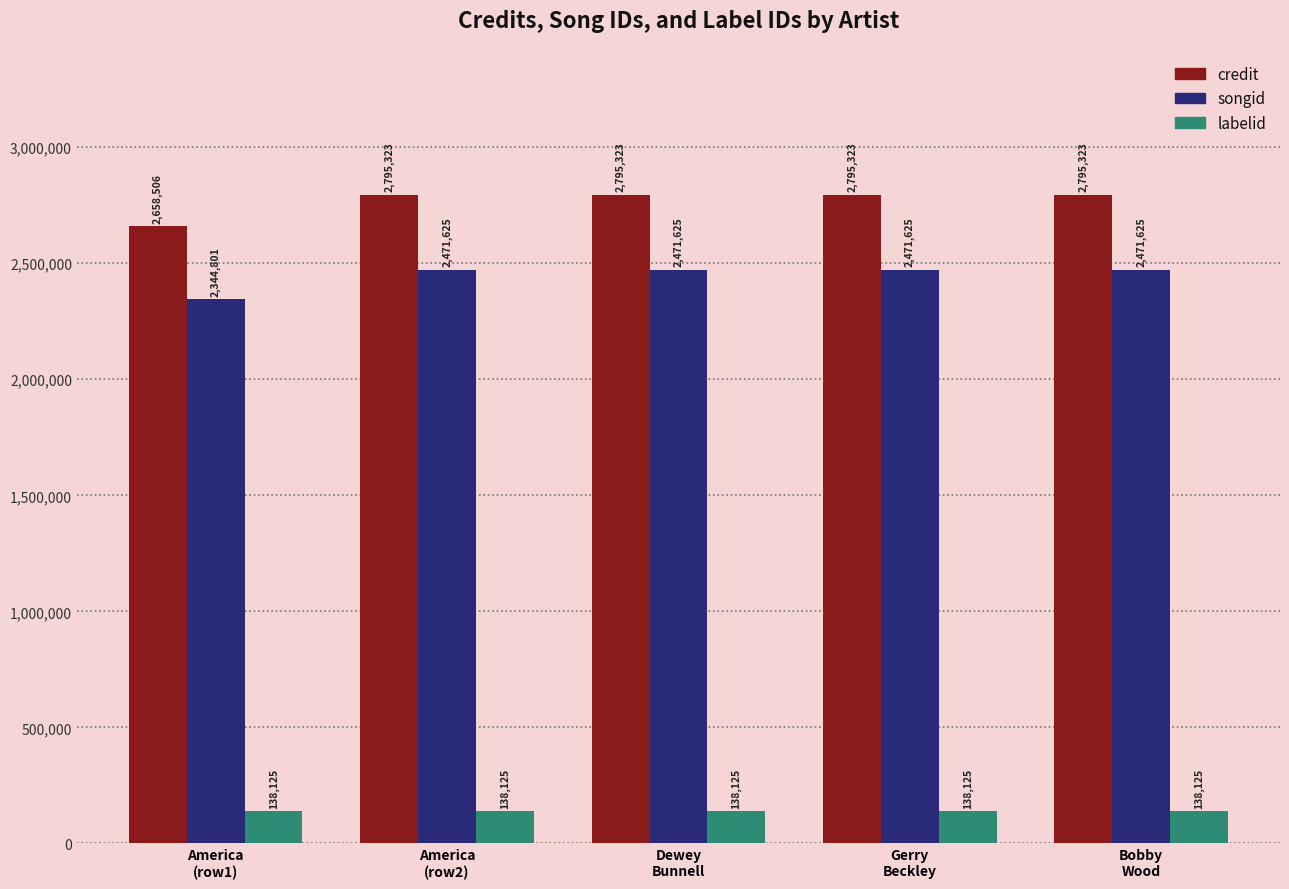

What is the lowest value of the songid series?

2344801